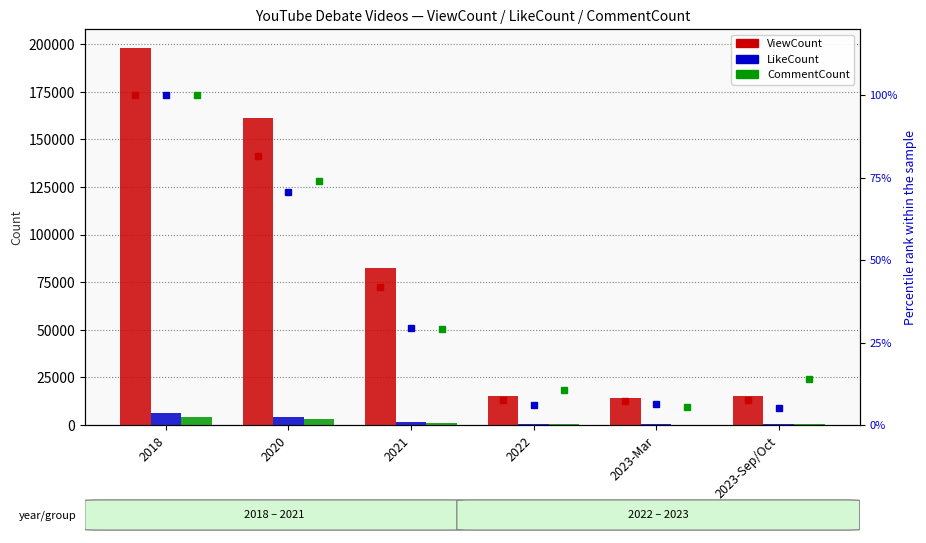

Between 2020 and 2023-Sep/Oct, which series saw the biggest shift?

ViewCount